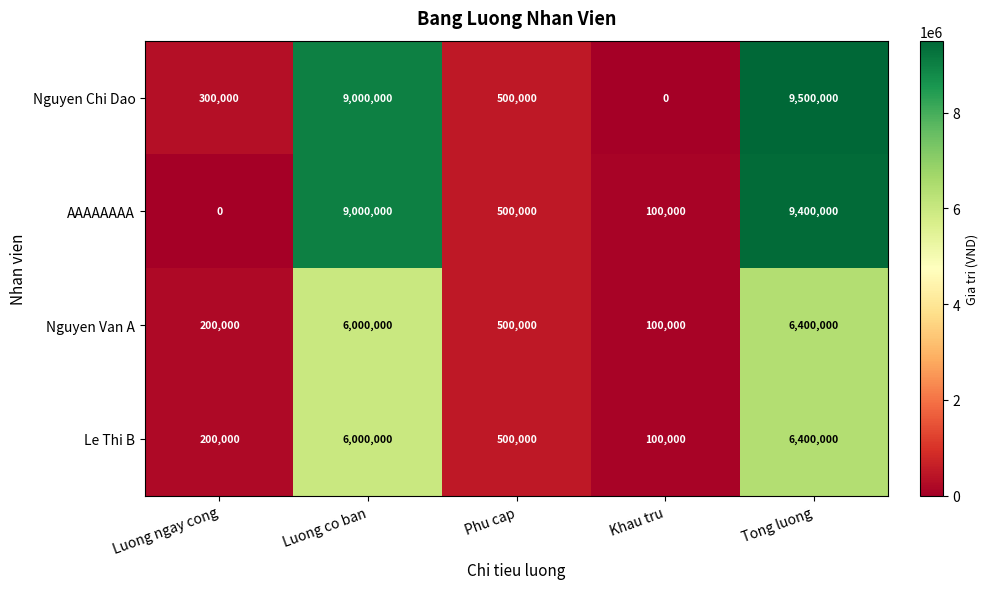

Which series has the largest total across all categories?

Nguyen Chi Dao